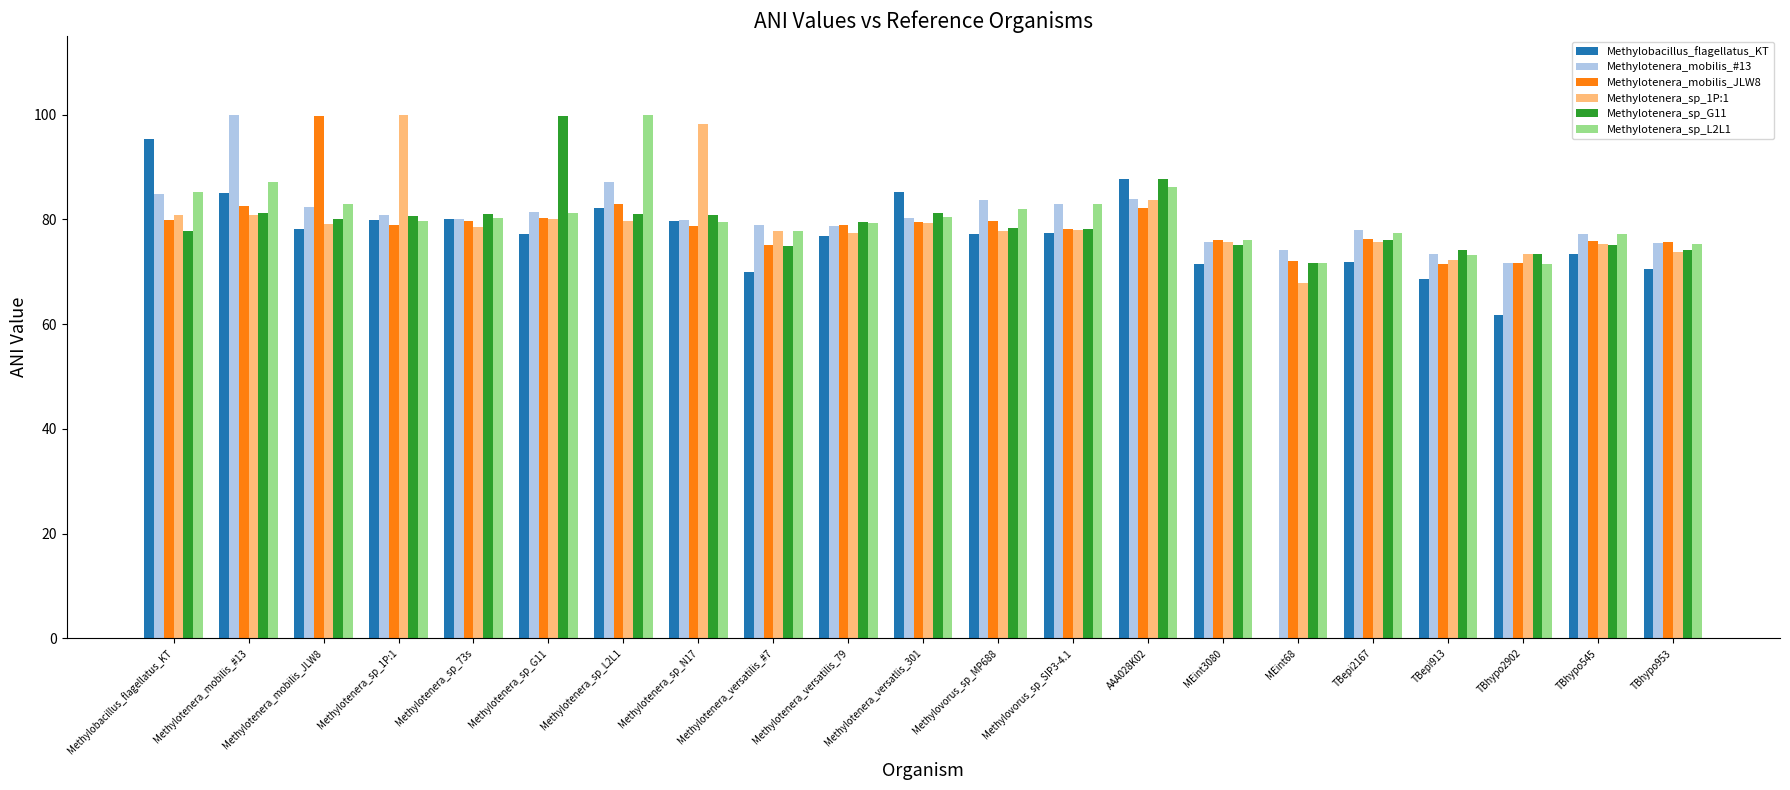

What is the maximum value for Methylobacillus_flagellatus_KT?

95.3